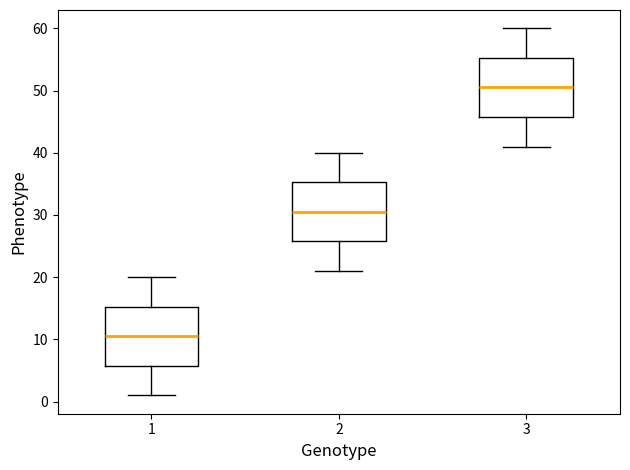

Reading left to right, read every box against the y-axis: the position of its median line, the range the box covers, and the ends of its whiskers. The values are not printed on the chart, so give them approximately, as read against the axis.

1: median 11, box 6 to 15, whiskers 1 to 20
2: median 31, box 26 to 35, whiskers 21 to 40
3: median 51, box 46 to 55, whiskers 41 to 60